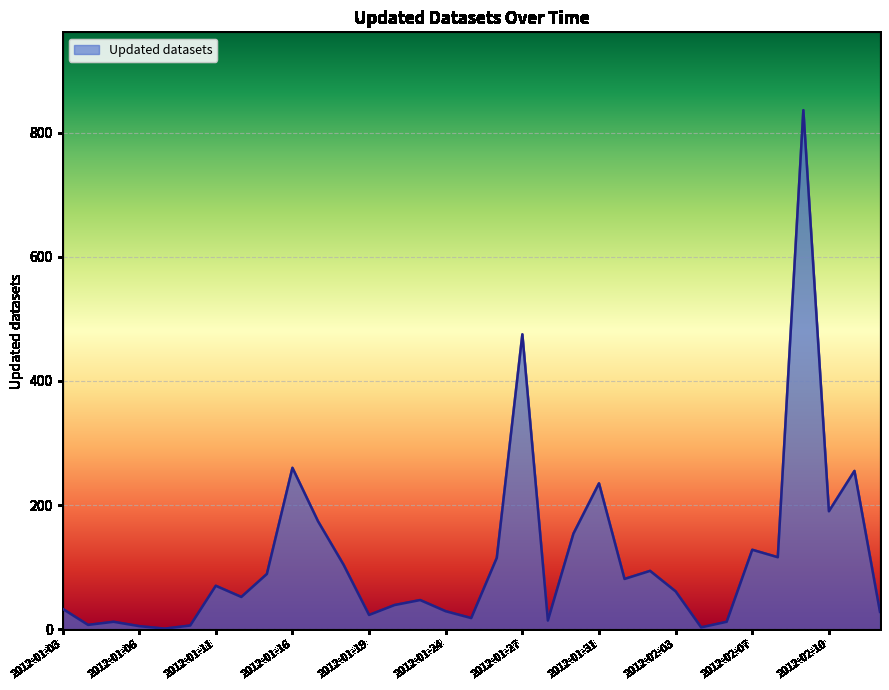

What is the difference between the maximum and minimum values?

835